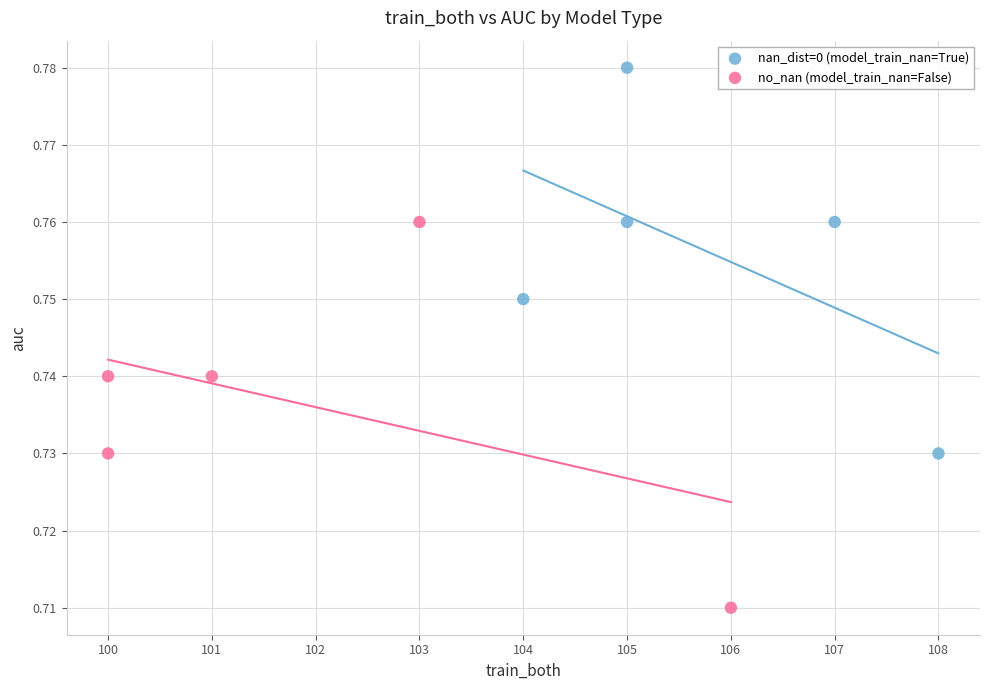

Which series contains the lowest Y value?

no_nan (model_train_nan=False)